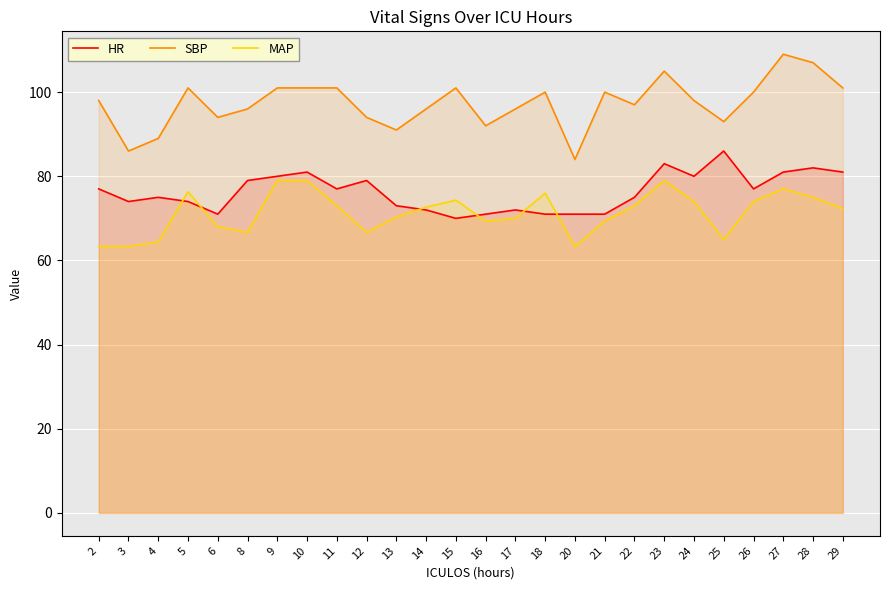

At which label does MAP first exceed 72?

5